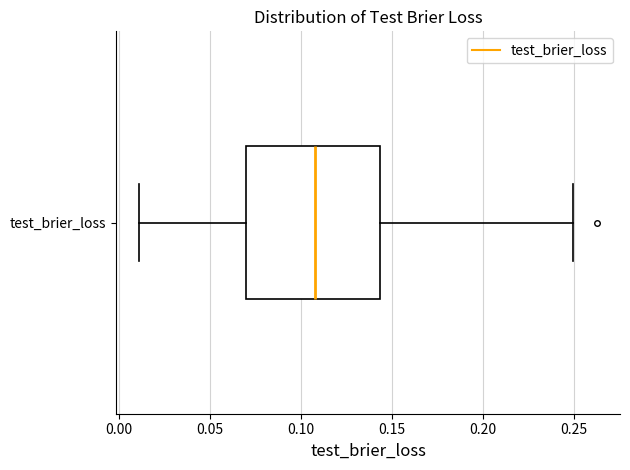

Read this box plot against the x-axis: the position of the median line, the range covered by the box, and the ends of both whiskers. The values are not printed on the chart, so give them approximately, as read against the axis.

median 0.110, box 0.070 to 0.145, whiskers 0.010 to 0.250